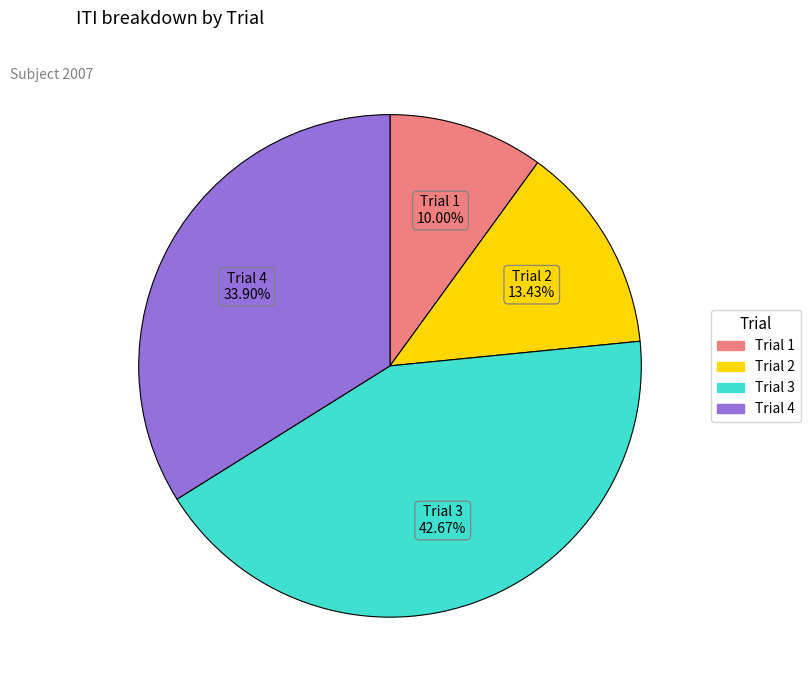

Combined, do Trial 3 and Trial 4 account for over 50%?

Yes